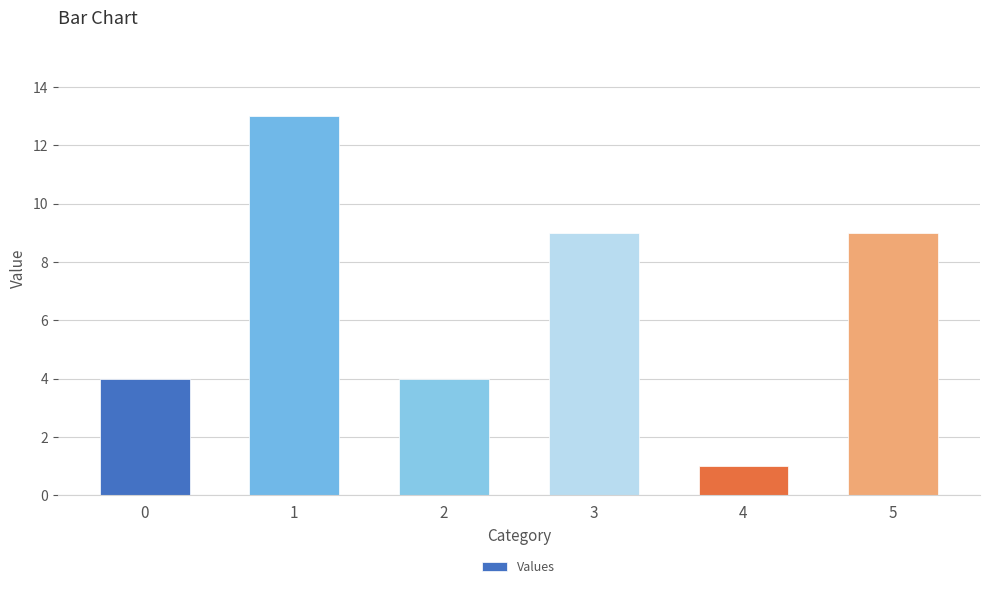

What is the difference between the maximum and minimum values?

12